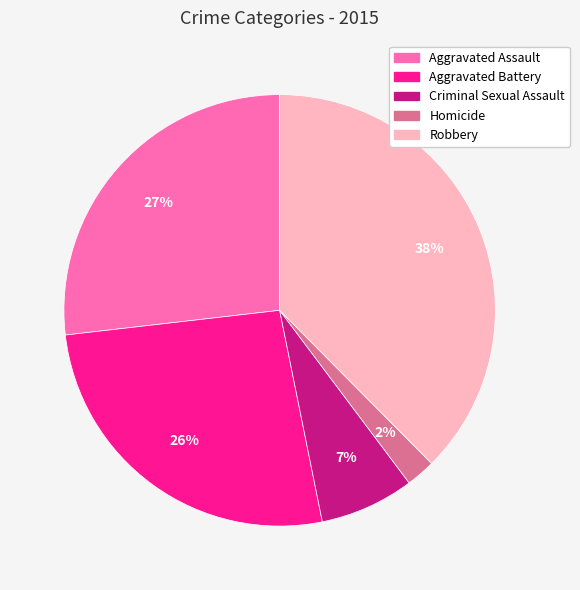

Which category has the smallest portion of the pie?

Homicide